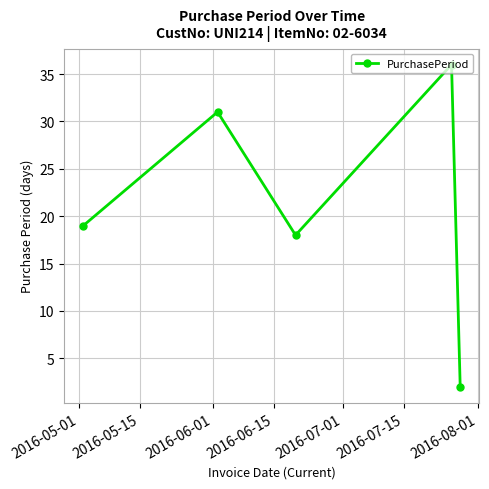

True or false: there are more than 1 points higher than both neighbors.

True